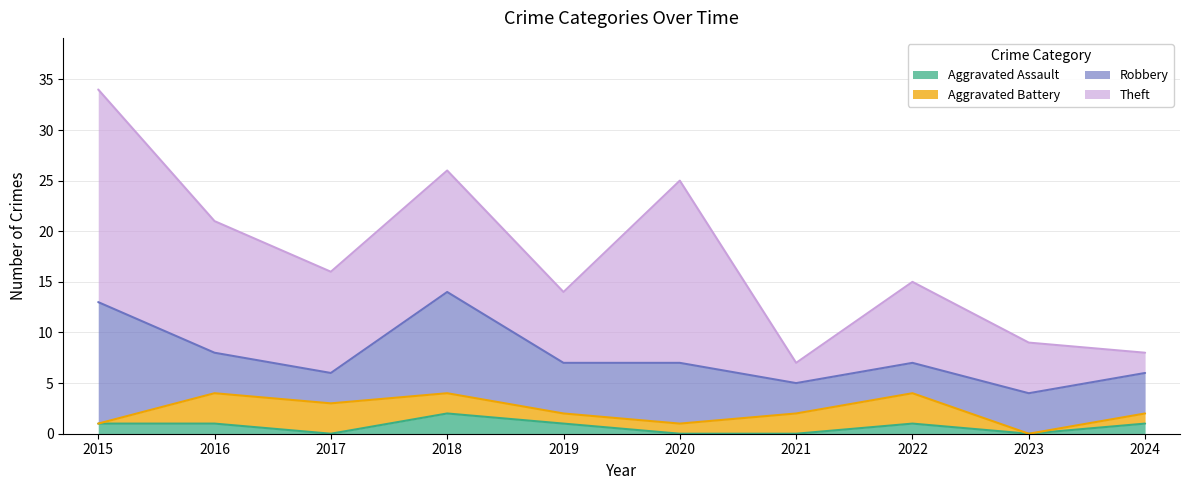

Which has a higher value, 2024 or 2019?

2024